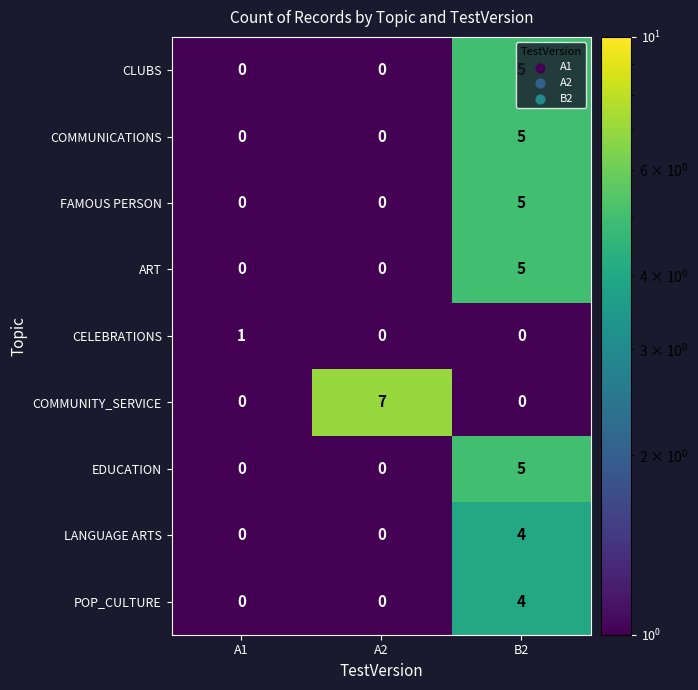

What is the total value across all series at A1?

1